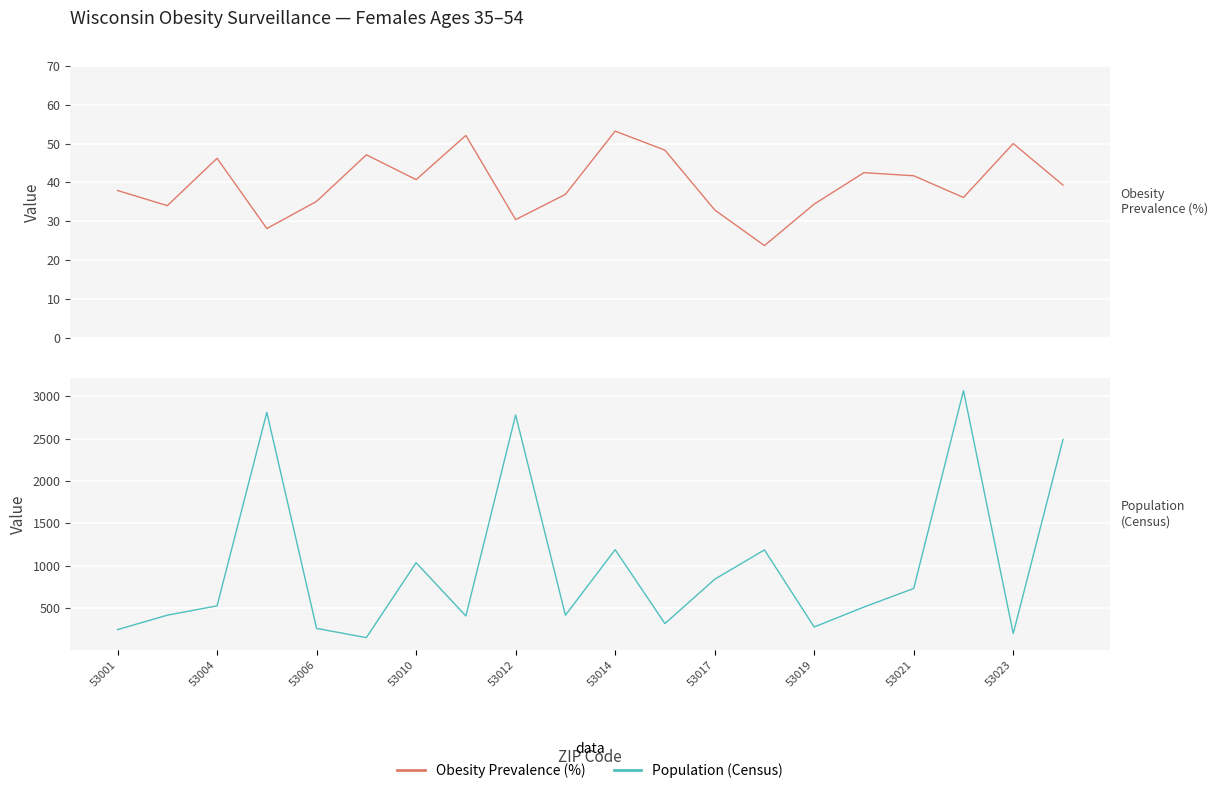

What is the value of the Obesity Prevalence (%) point at the 18th from the left?

36.1